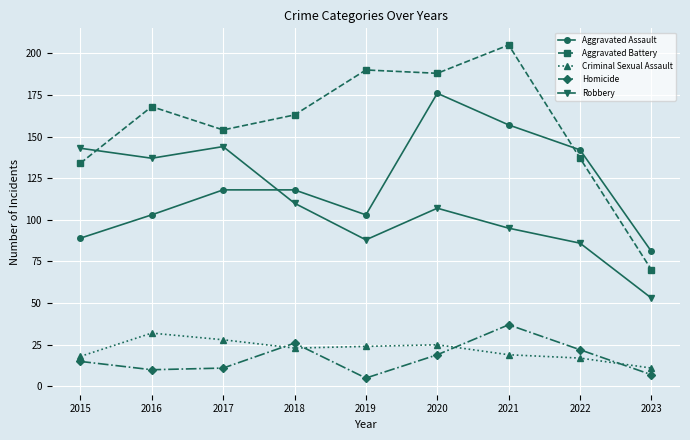

What value does the Robbery series have at 2017?

144